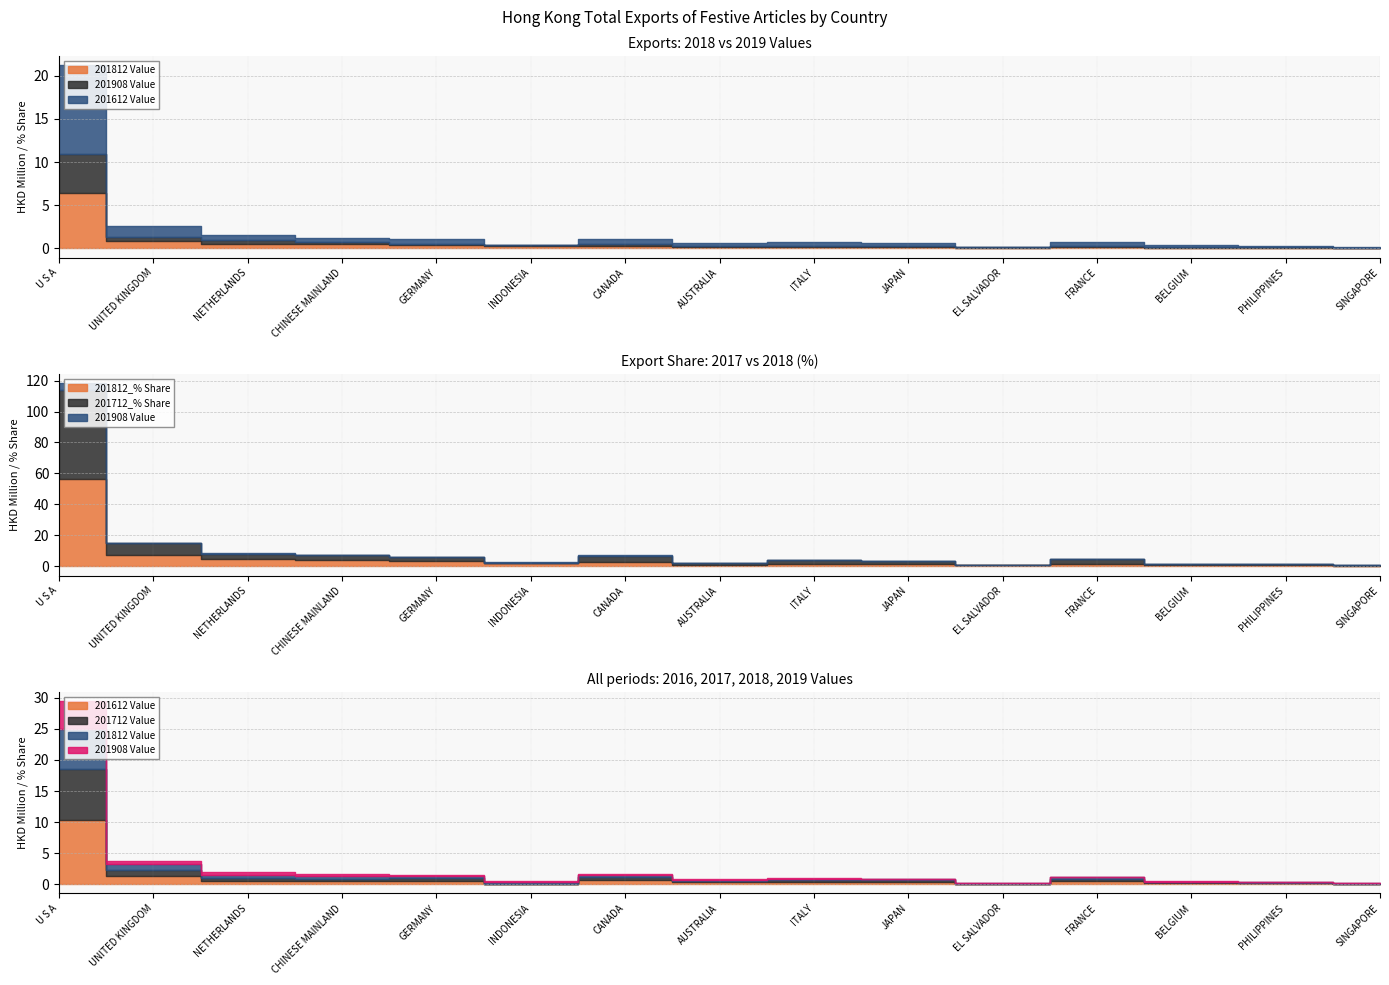

How many interior local peaks does the 201712 Value series have?

3